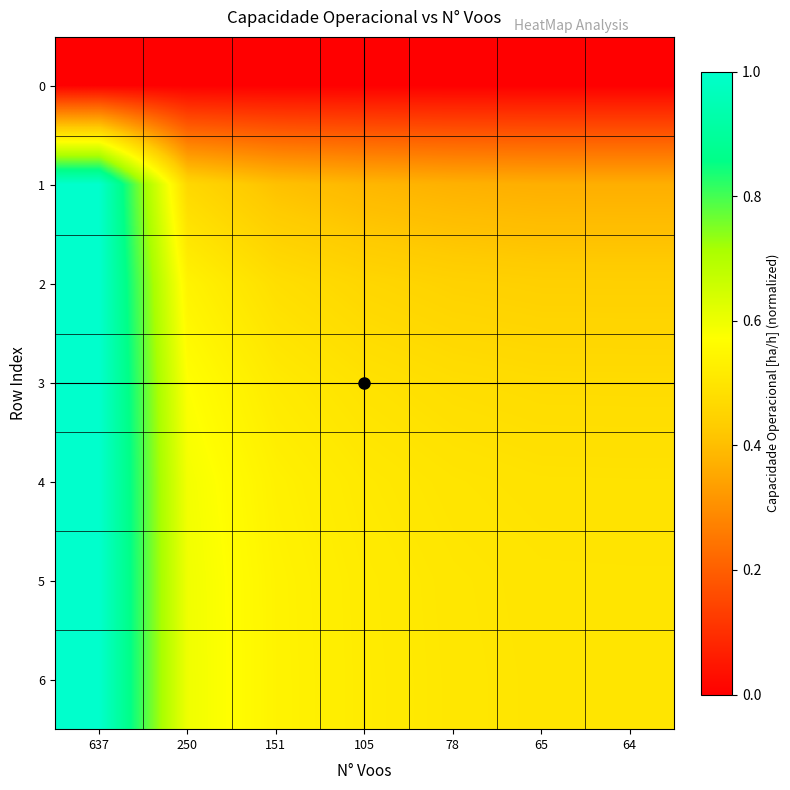

What is the maximum value shown in the chart?

1.0